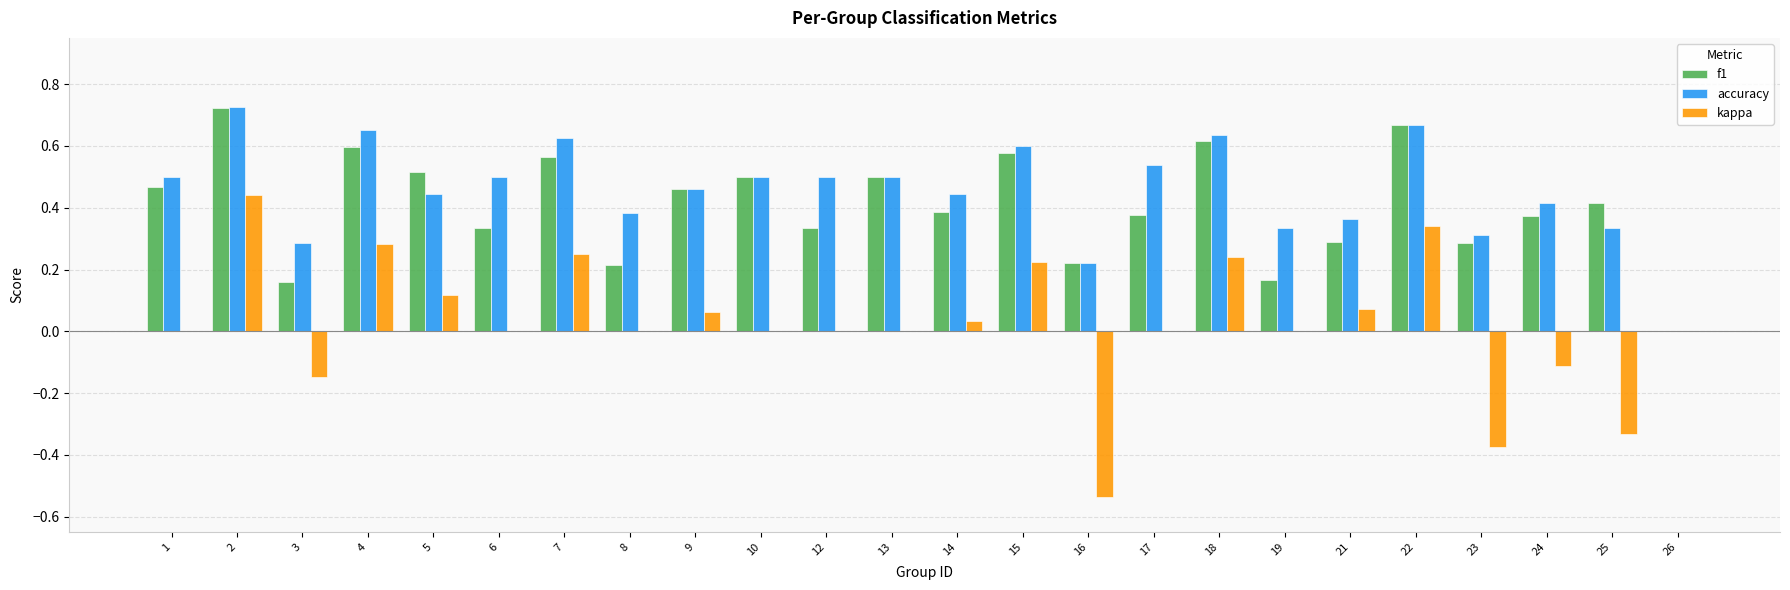

Which series changed the most between 13 and 16?

kappa